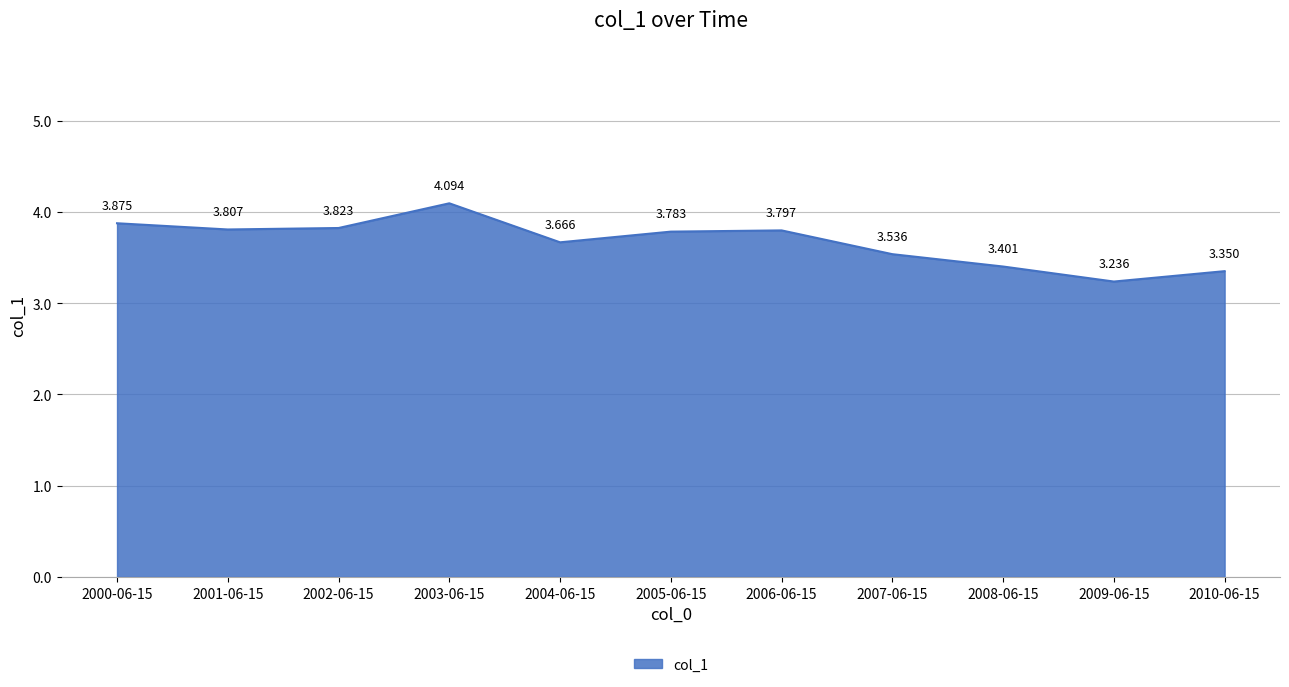

The chart shows a value of 6.4 at 2003-06-15. True or false?

False